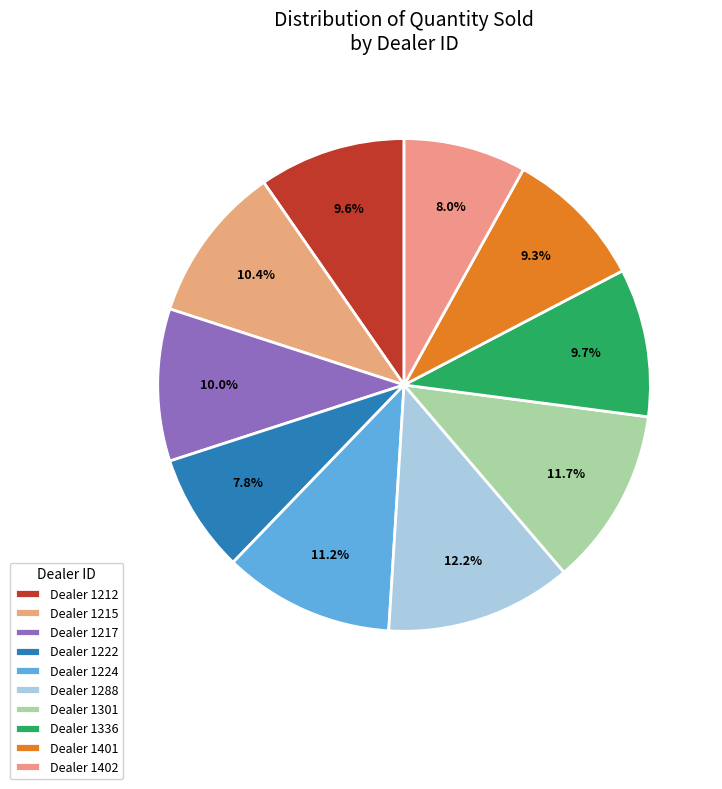

Does any single category account for the majority?

No